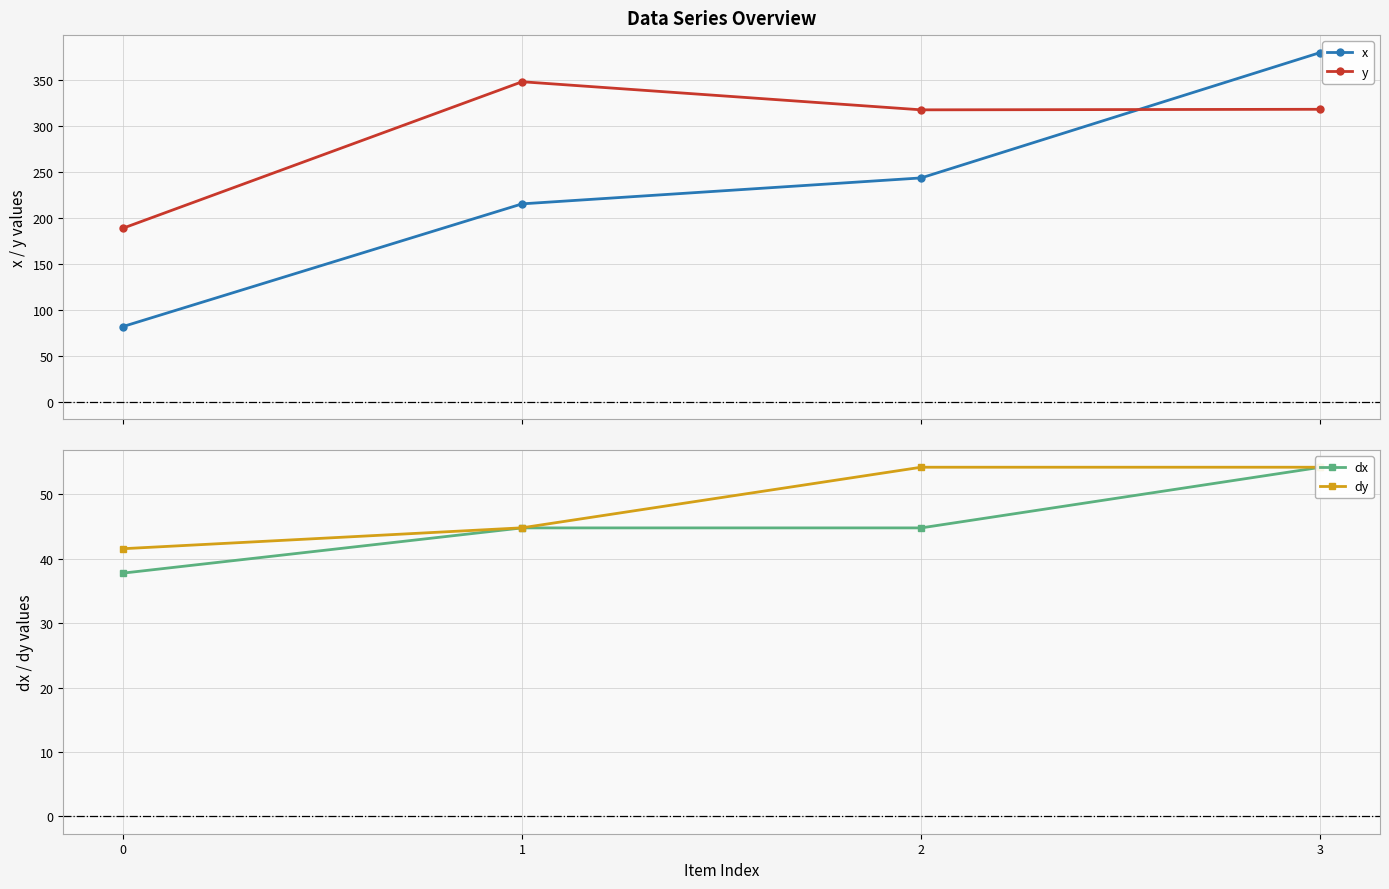

Reading left to right, what are all the values shown in this chart?

x: 81.8	215.3	243.5	380.0
y: 188.8	348.2	317.6	318.2
dx: 37.8	44.8	44.8	54.2
dy: 41.6	44.8	54.2	54.2